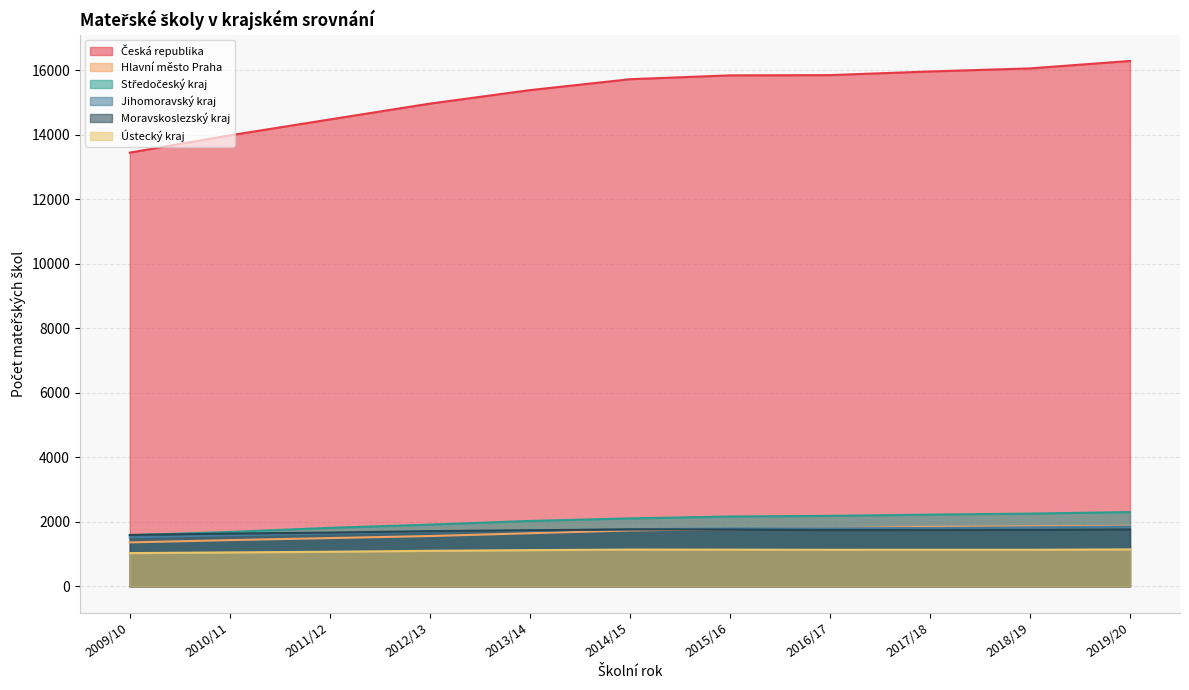

Where is Hlavní město Praha nearest to the value 1622?

2013/14